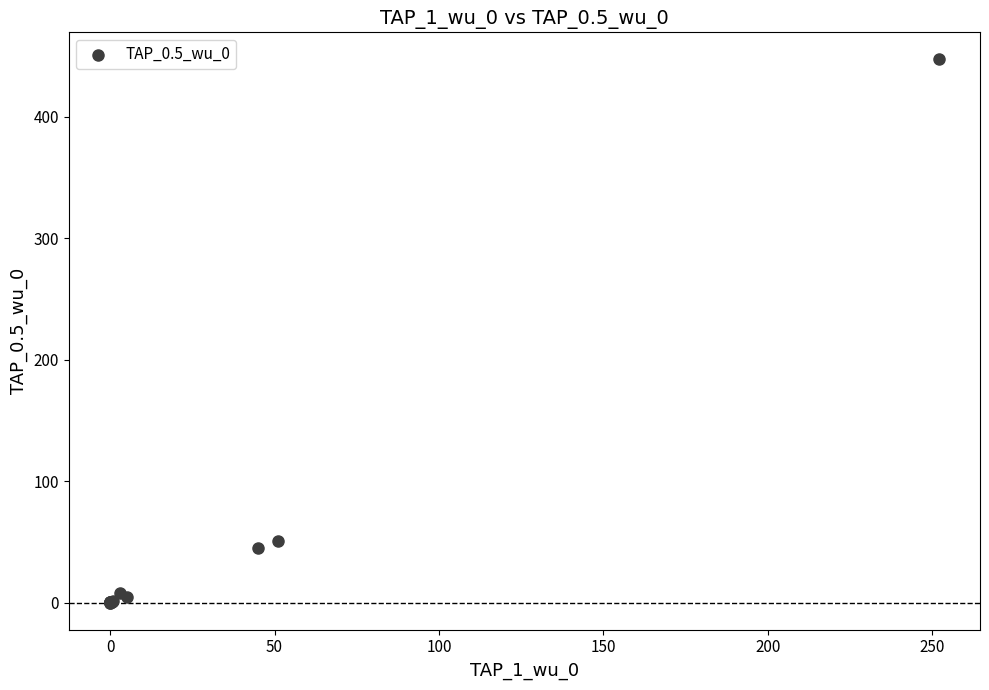

What Y value in the scatter plot is closest to 223?

51.0